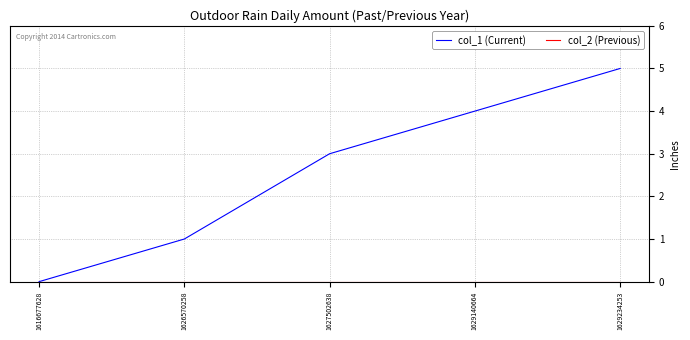

At which category is the sum across all series the highest?

1629234253